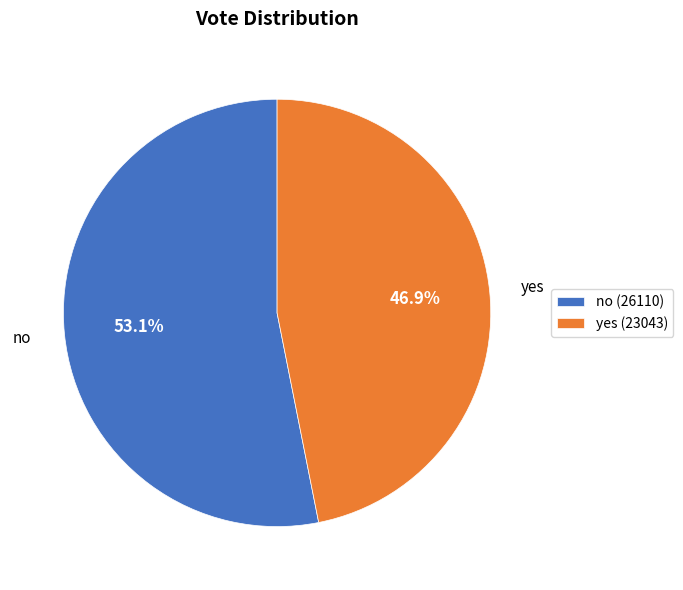

Rank the categories by value from lowest to highest.

yes, no